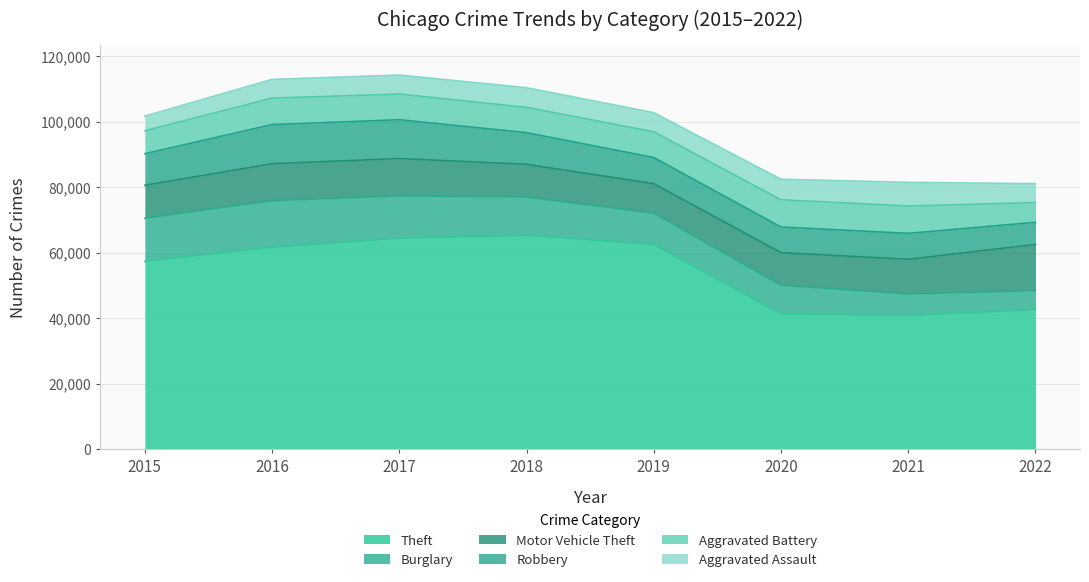

What is the greatest value displayed?

65282